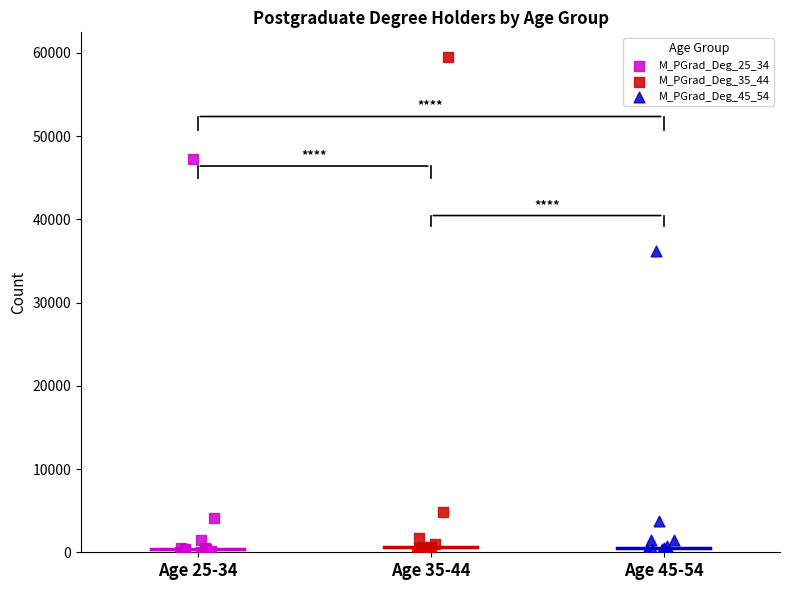

Which series has the largest Y range (max minus min)?

M_PGrad_Deg_35_44